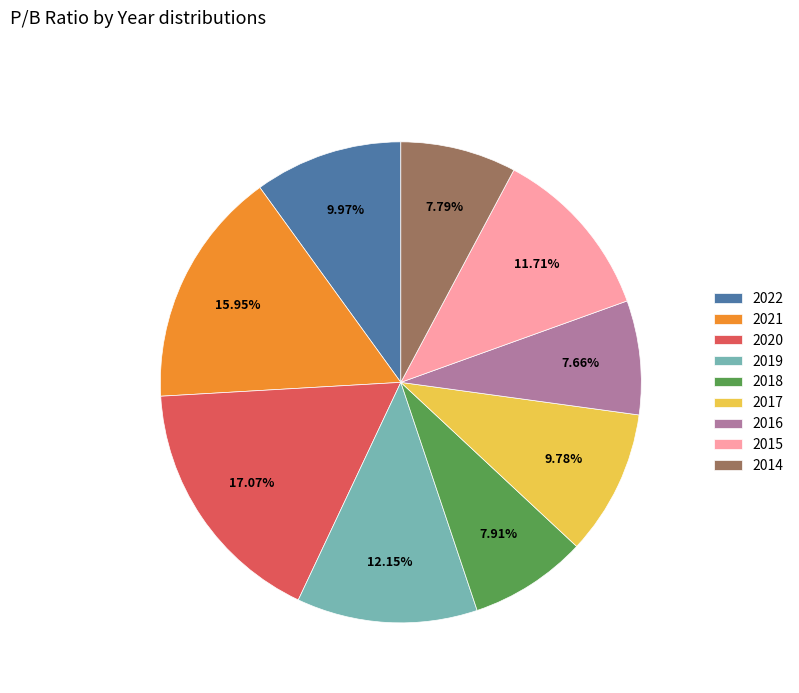

Combined, what portion of the pie is 2021 and 2019?

28.1%